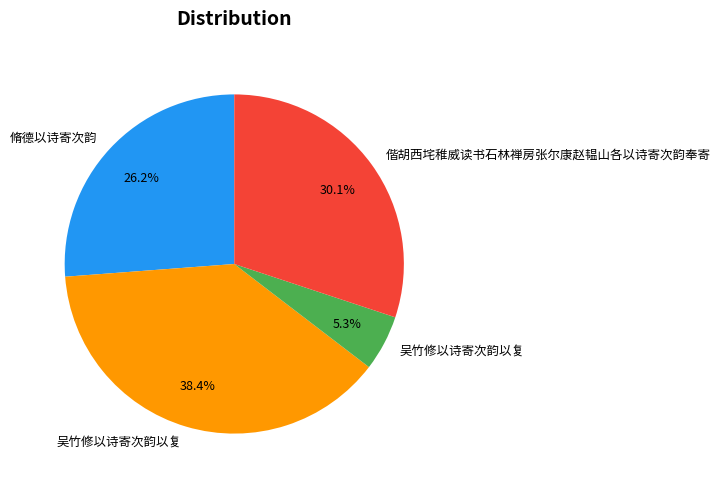

Does any single category account for the majority?

No